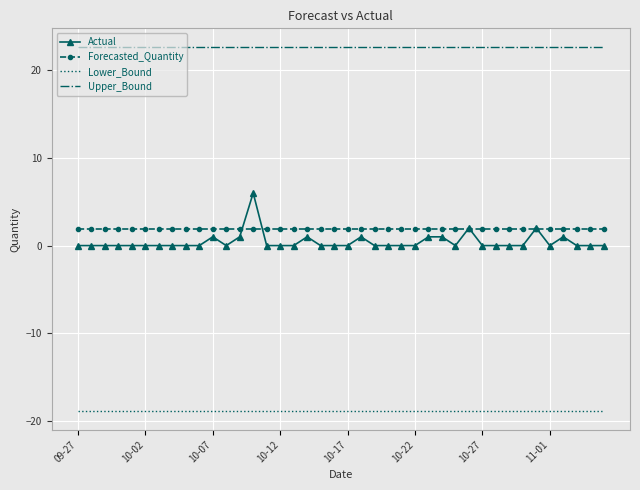

Which series has the widest spread of values?

Actual